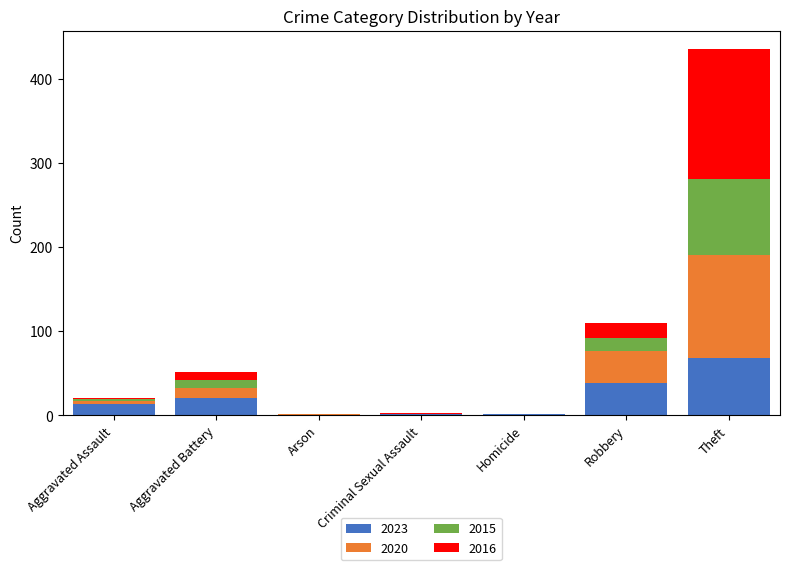

Which category has the highest value in the 2023 series?

Theft